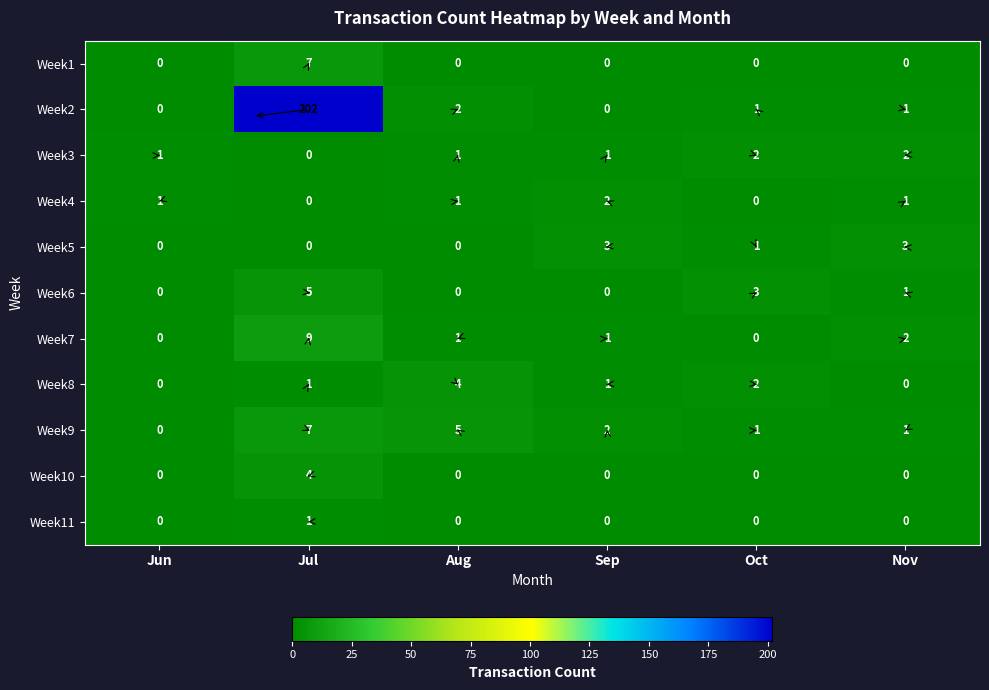

At which label is Week8 closest to 2?

Oct